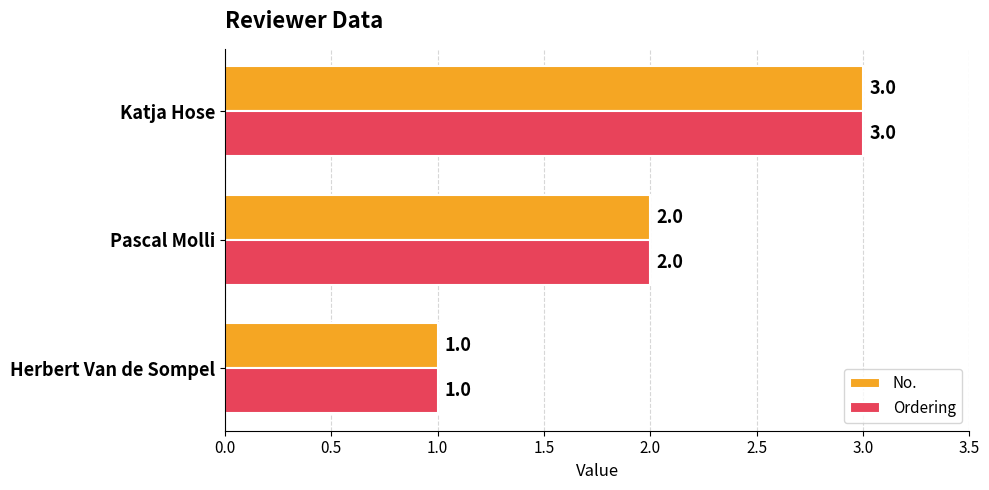

What is the sum of the No. values at Katja Hose and Herbert Van de Sompel?

4